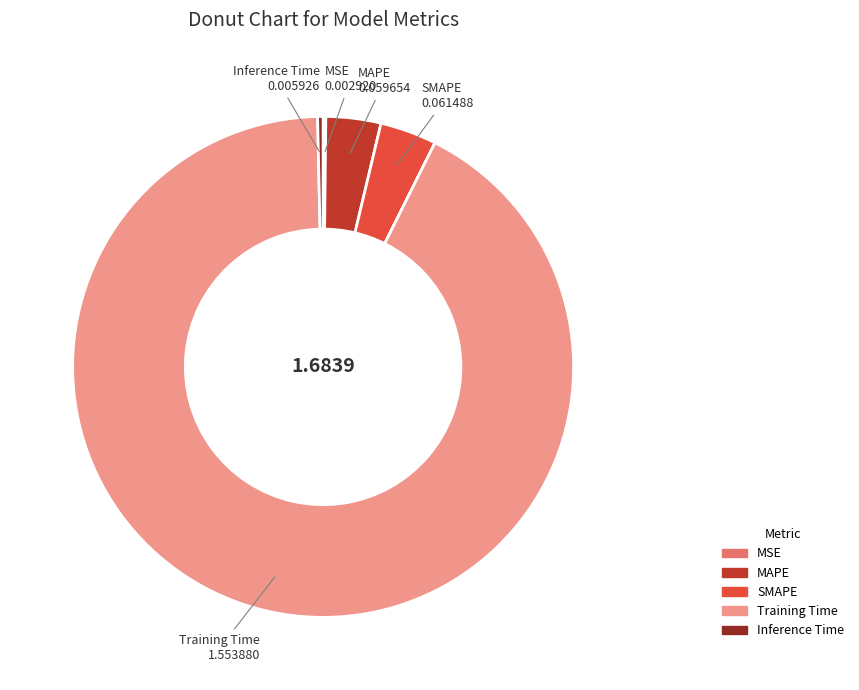

Does SMAPE account for over 50% of the chart?

No